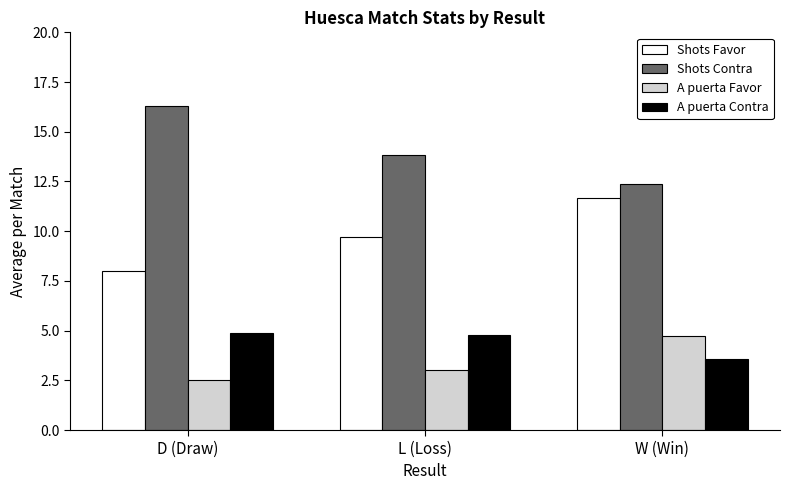

What is the difference between the second highest and minimum values in the A puerta Contra series?

1.2